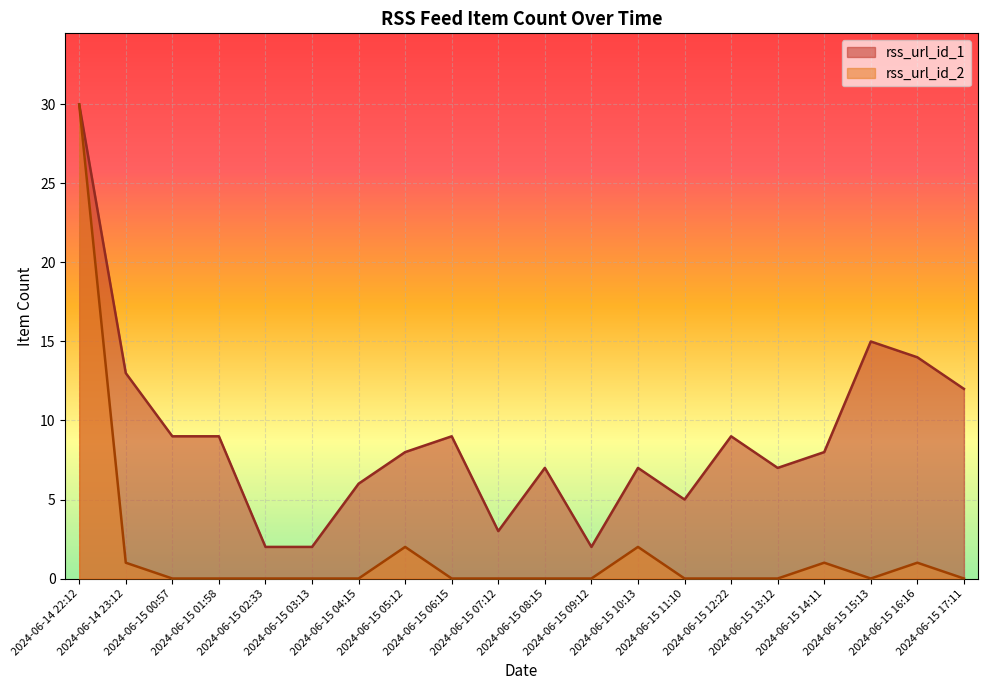

Reading left to right, transcribe all the data shown in this chart.

rss_url_id_1: 30	13	9	9	2	2	6	8	9	3	7	2	7	5	9	7	8	15	14	12
rss_url_id_2: 30	1	0	0	0	0	0	2	0	0	0	0	2	0	0	0	1	0	1	0